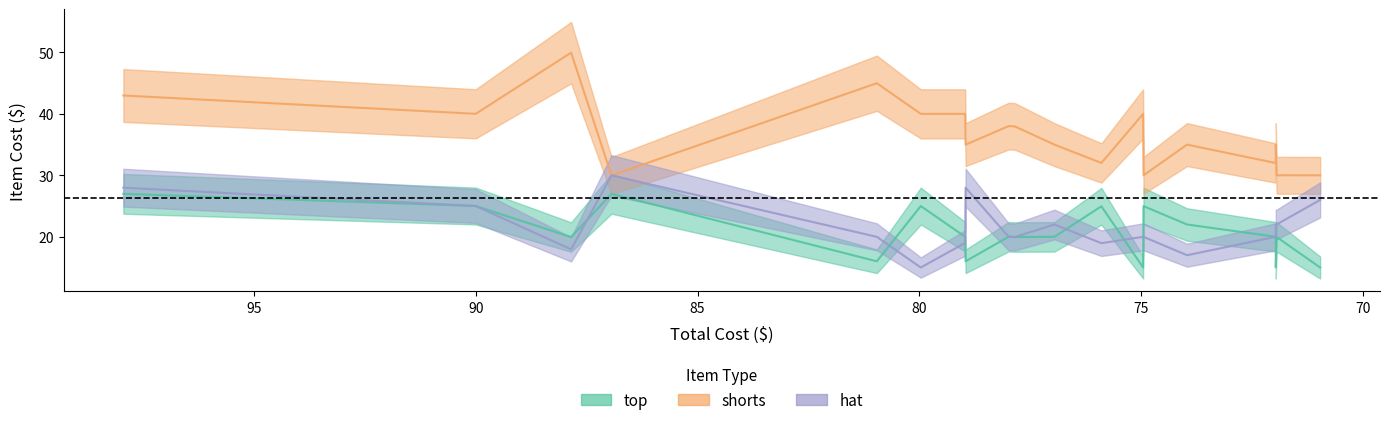

How many interior local peaks does the shorts series have?

5